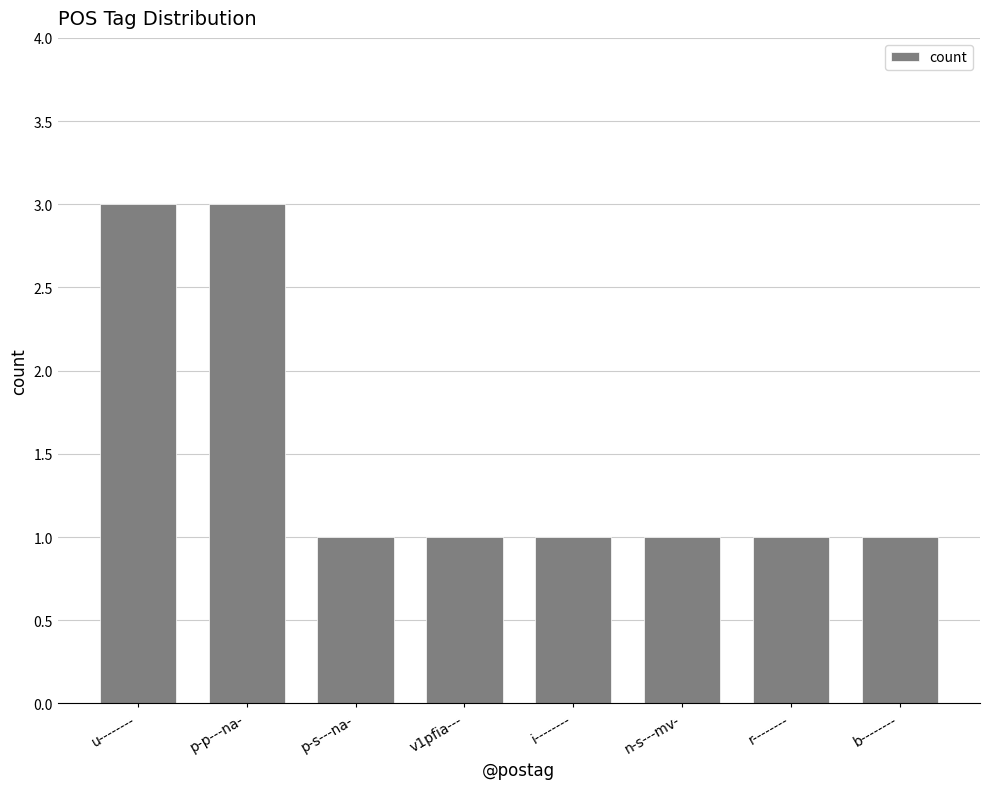

What is the greatest value displayed?

3